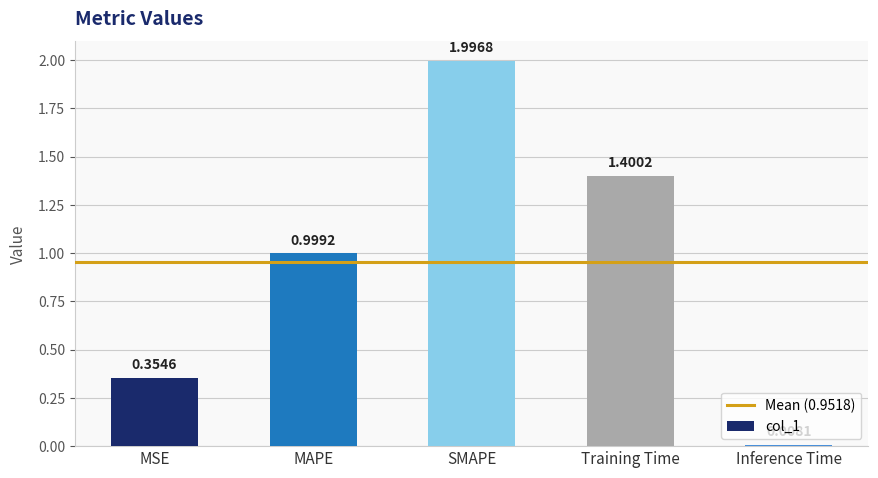

Which has a higher value, SMAPE or MSE?

SMAPE